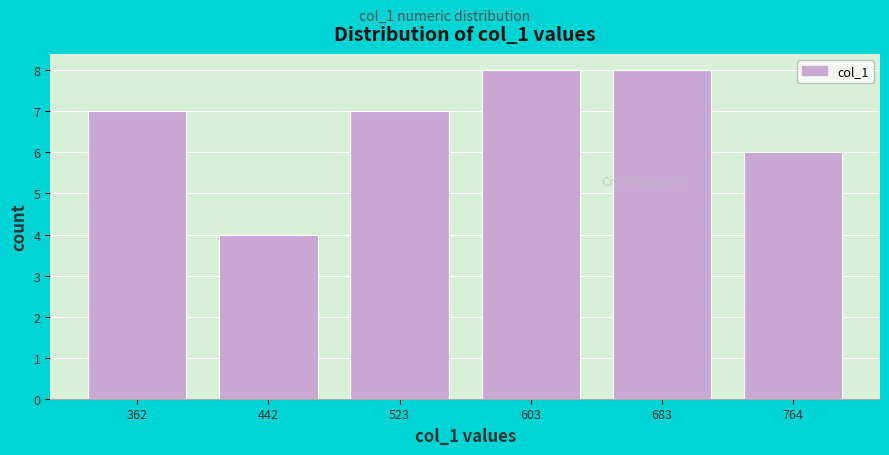

How tall is the bar that spans 640 to 720 on the x-axis? Neither the bar edges nor the heights are printed on the chart, so give them approximately, as read against the axes.

8